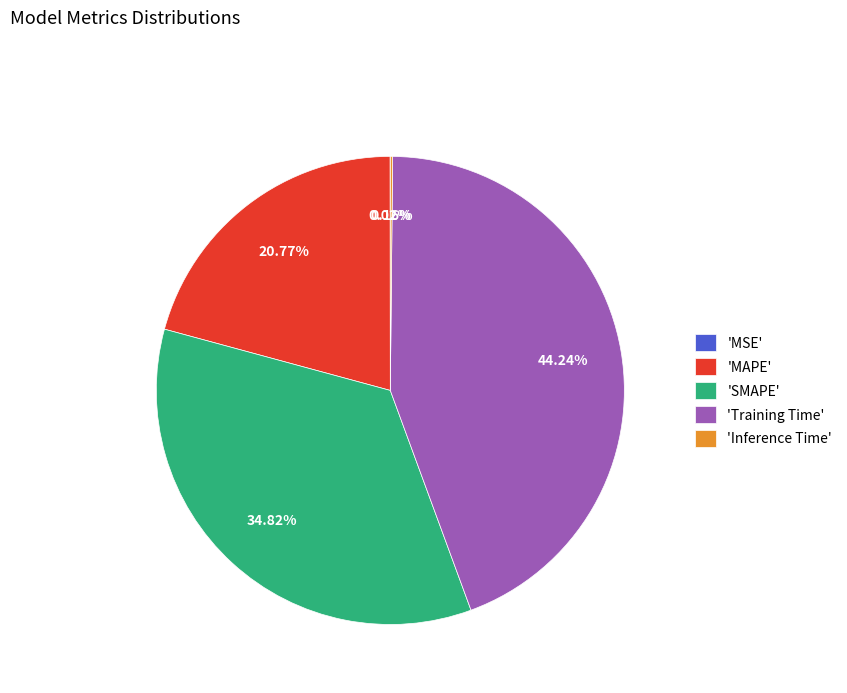

Which slice is the largest?

'Training Time'